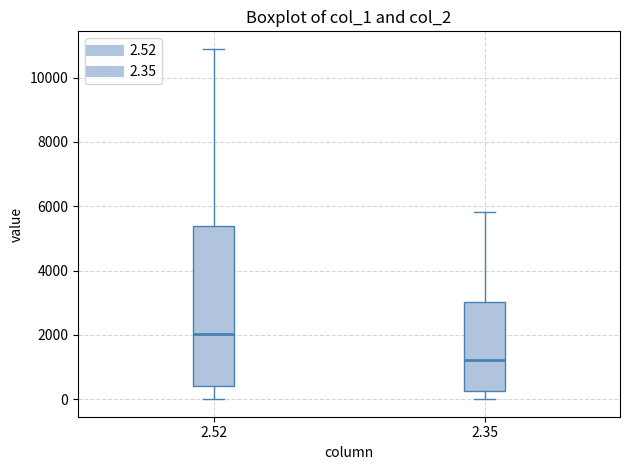

Where does the median line of the box at x = 2.52 sit on the y-axis? The values are not printed on the chart, so give them approximately, as read against the axis.

2000